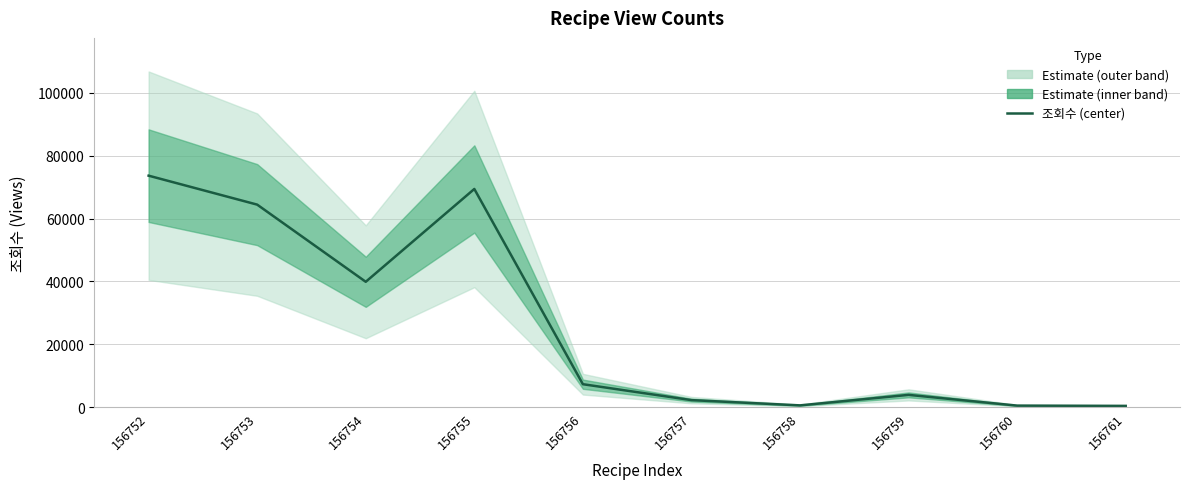

What is the smallest value displayed?

426